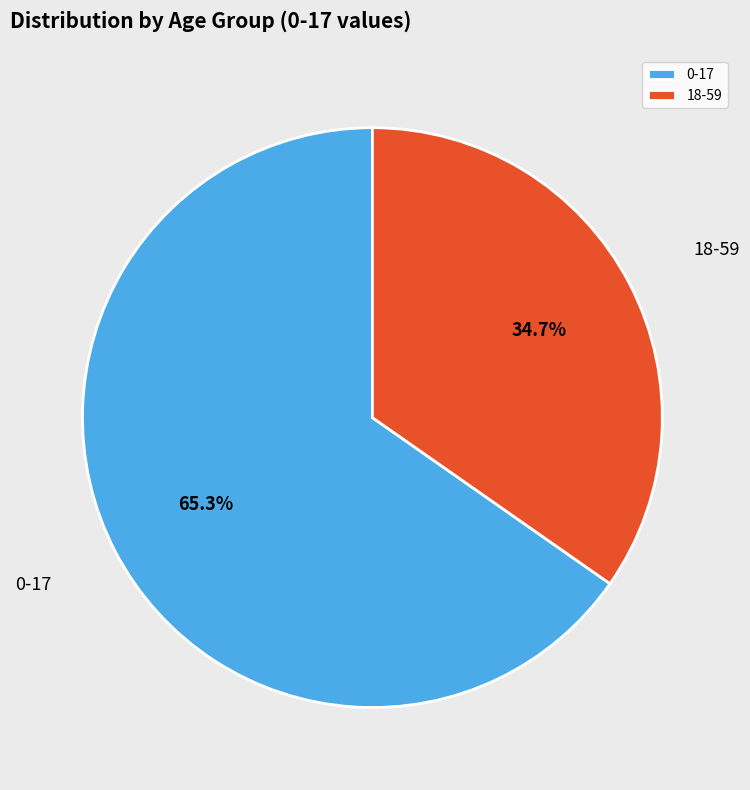

To the nearest percent, what portion does 18-59 represent?

35%